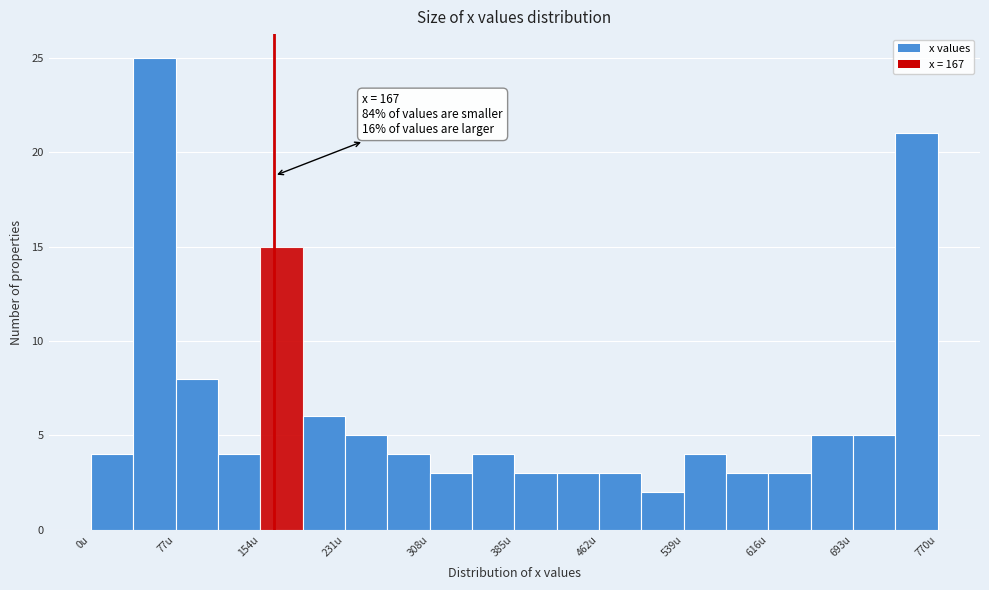

Read against the x-axis, roughly where is the centre of the tallest bar?

60